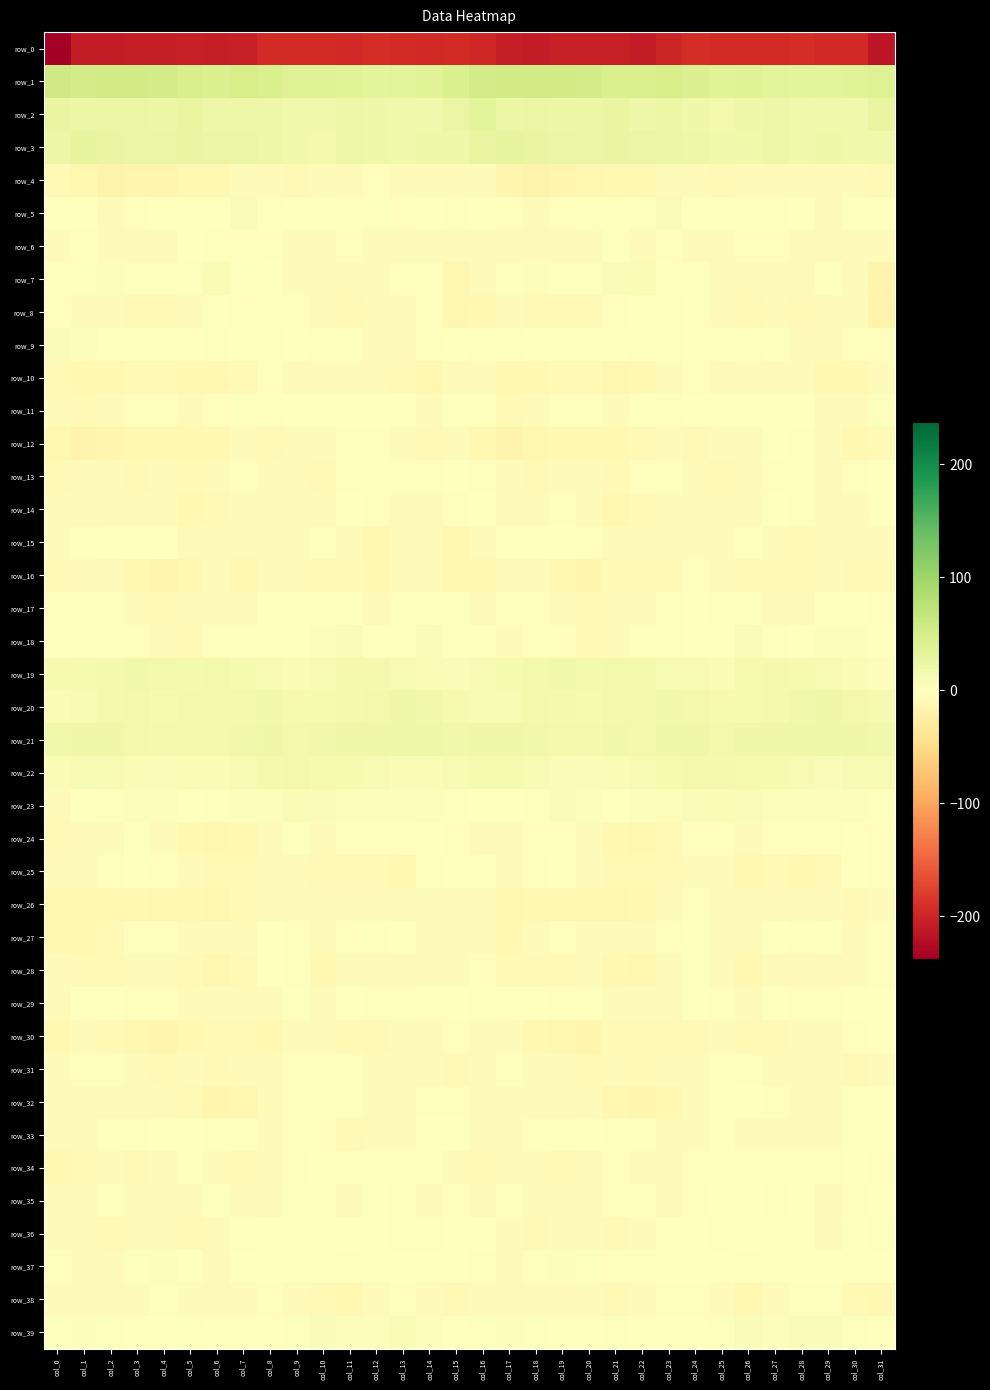

What is the total value across all series at col_24?

-138.2